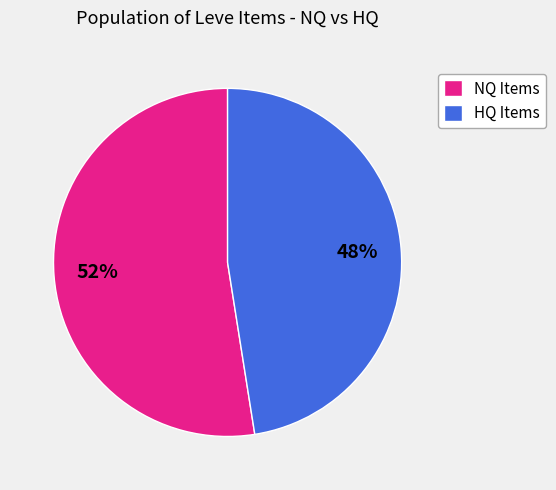

Is it true that NQ Items is 52% of the pie?

True